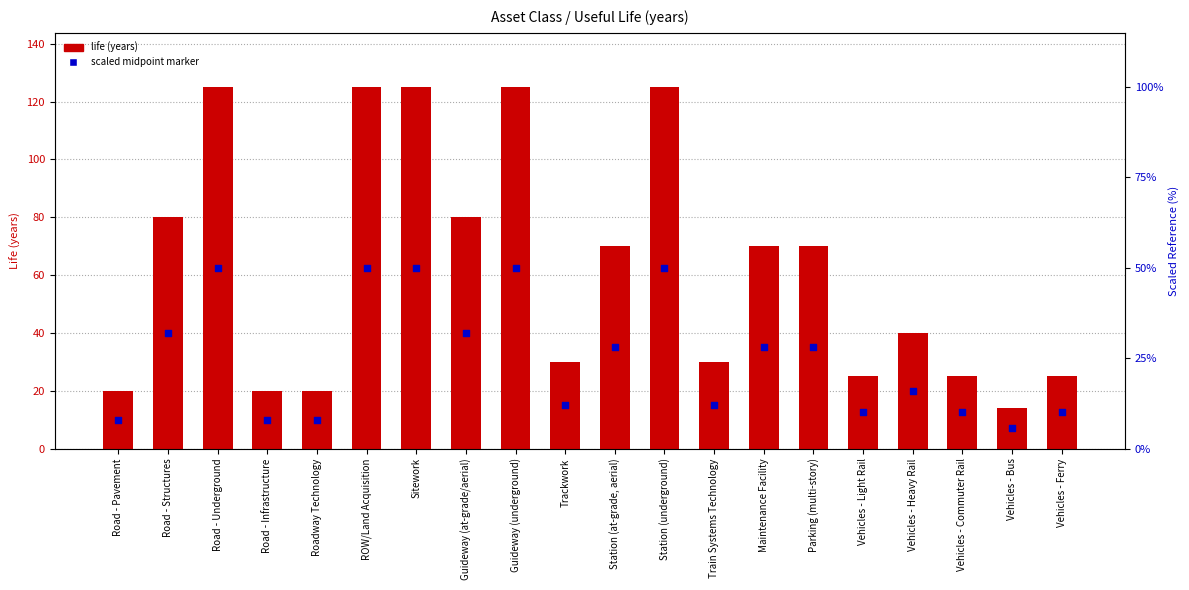

What are all the series names shown in the legend?

life (years), scaled midpoint marker